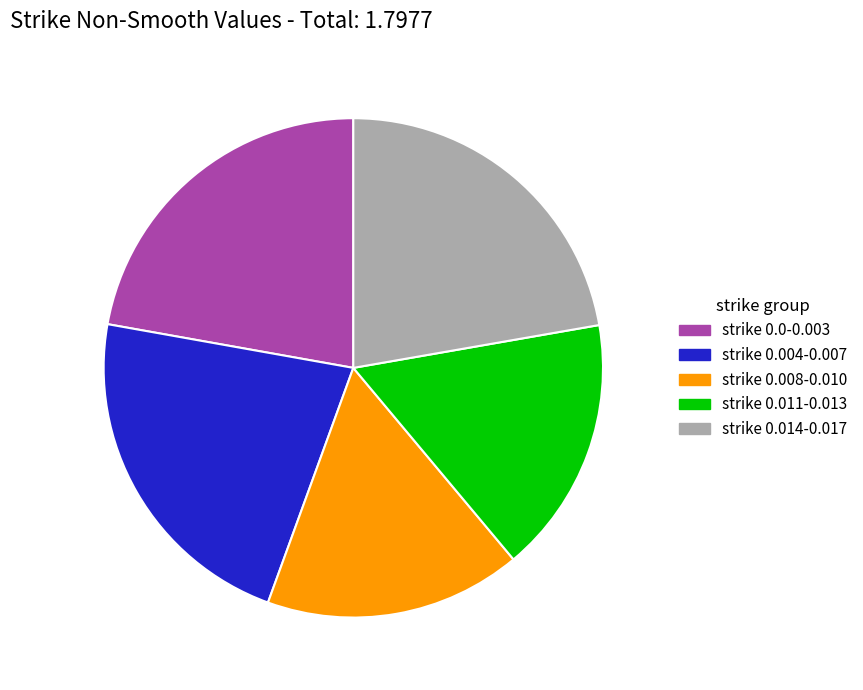

Is there any slice that represents more than half of the pie?

No